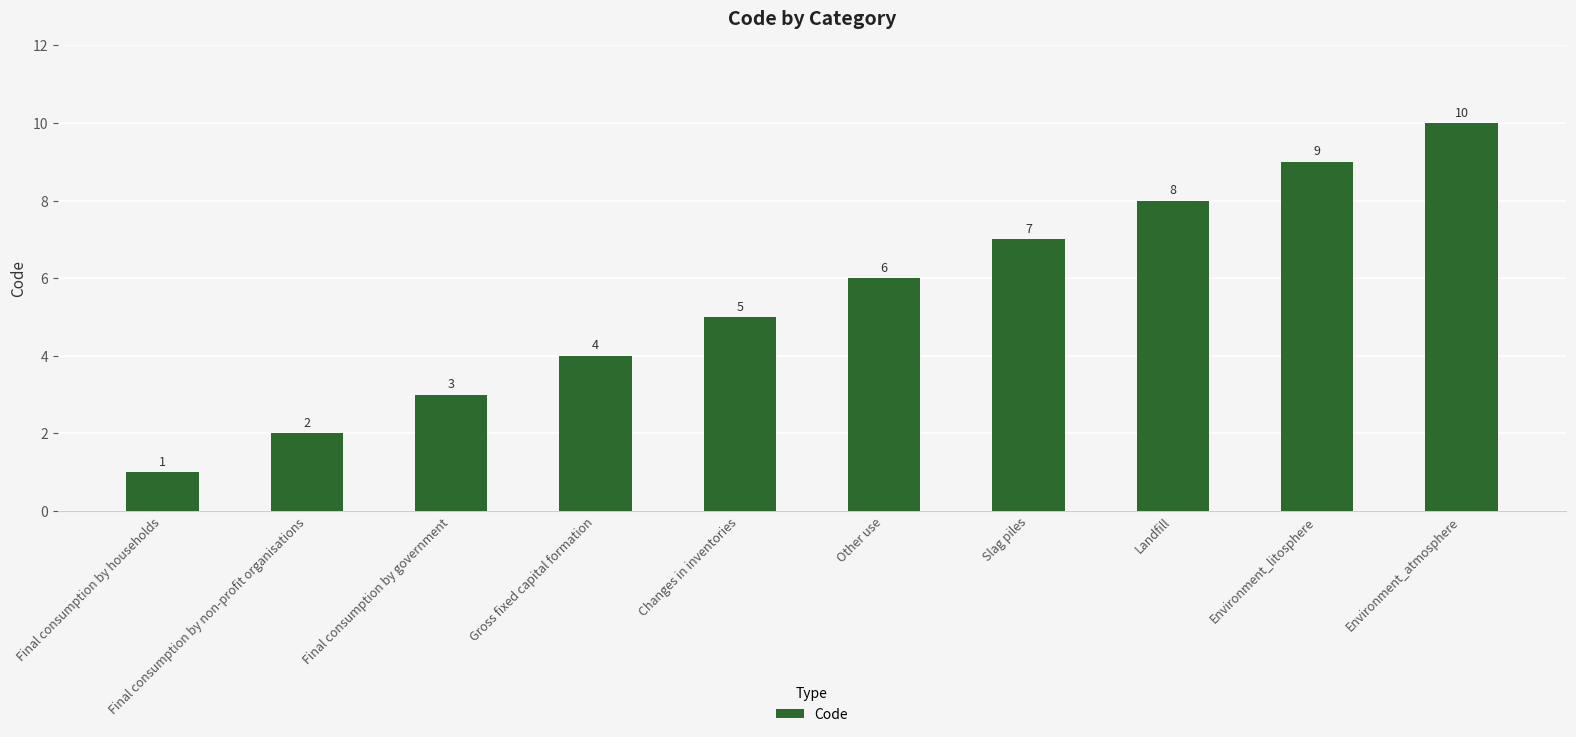

Reading right to left, extract all data points from this chart.

Environment_atmosphere=10	Environment_litosphere=9	Landfill=8	Slag piles=7	Other use=6	Changes in inventories=5	Gross fixed capital formation=4	Final consumption by government=3	Final consumption by non-profit organisations=2	Final consumption by households=1